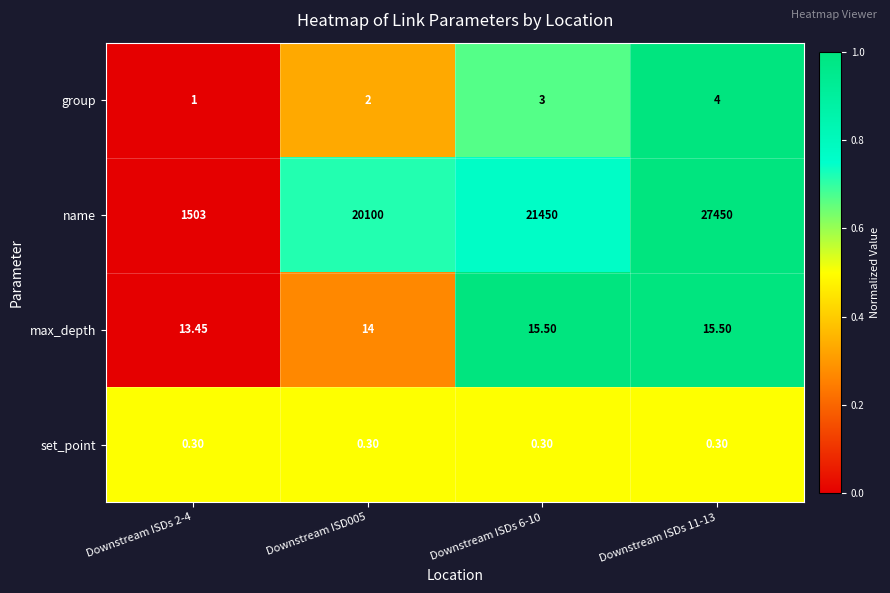

Which series has the widest spread of values?

name